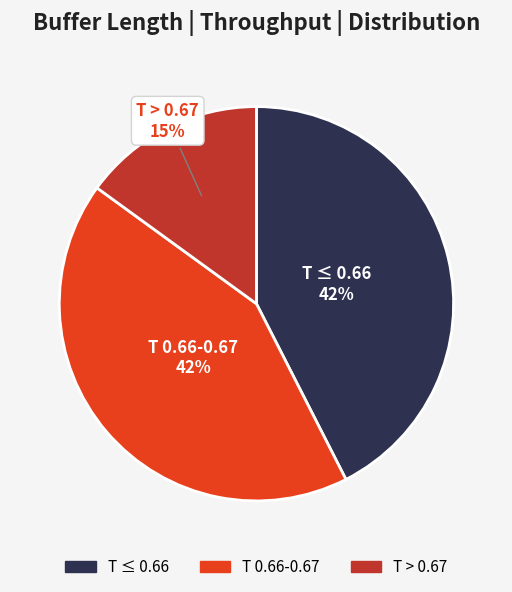

Does any single category account for the majority?

No